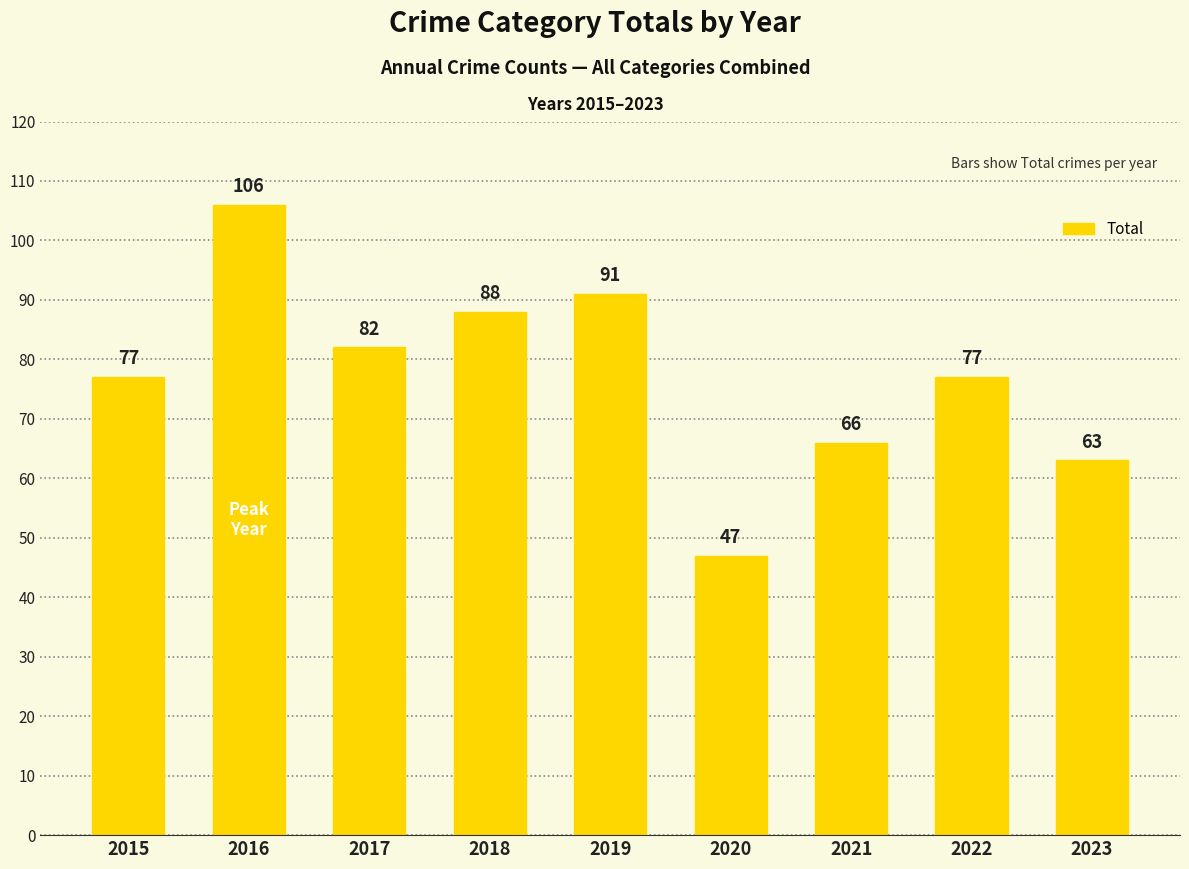

Between 2020 and 2019, which is larger?

2019